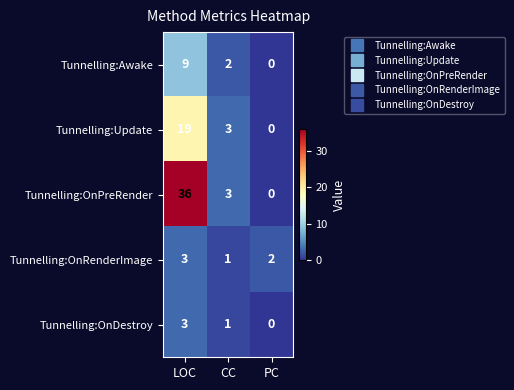

Is it true that Tunnelling:Update equals 5 at CC?

False